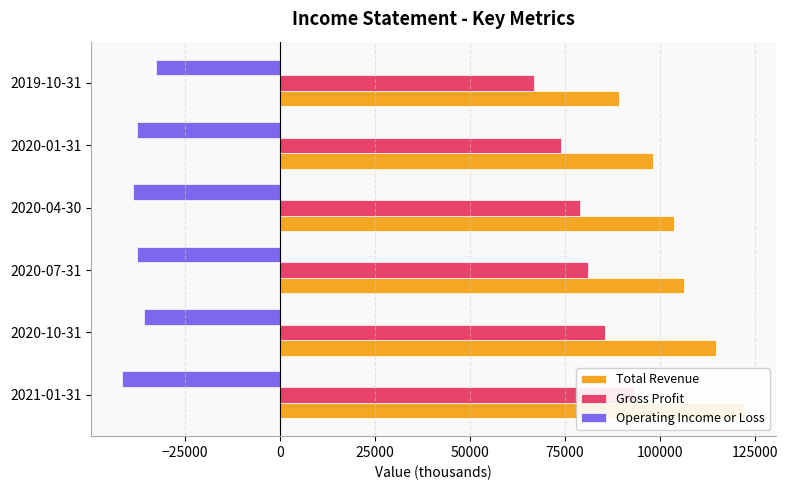

Reading left to right, extract all data points from this chart.

Total Revenue: 122500	114900	106500	103800	98200	89400
Gross Profit: 93100	85500	81100	79100	74000	66900
Operating Income or Loss: -41500	-35800	-37700	-38800	-37600	-32500